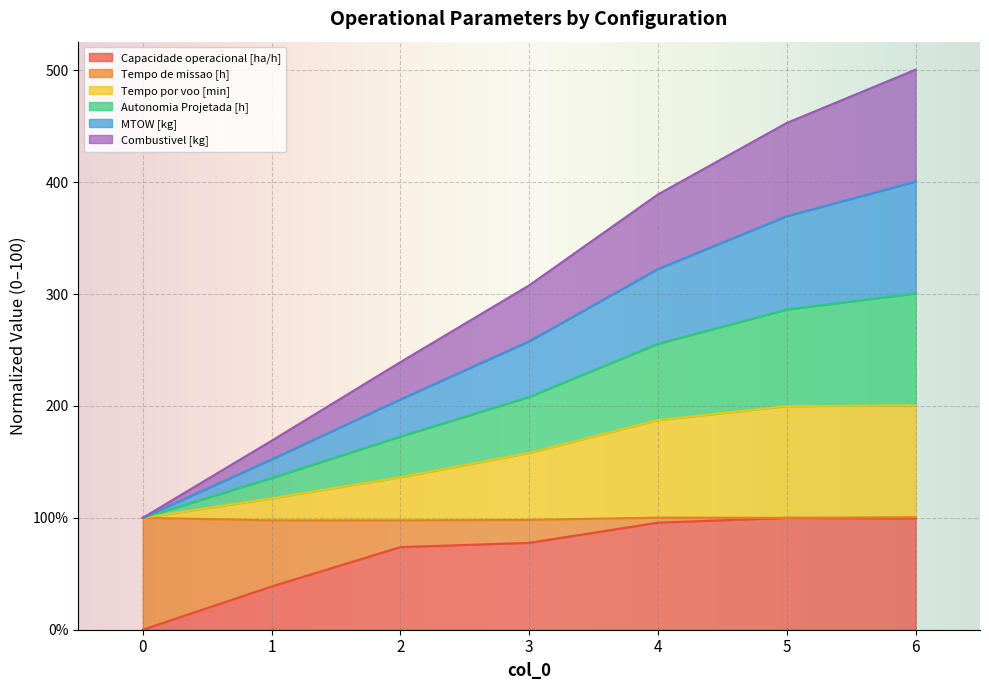

What are all the series names shown in the legend?

Capacidade operacional [ha/h], Tempo de missao [h], Tempo por voo [min], Autonomia Projetada [h], MTOW [kg], Combustivel [kg]